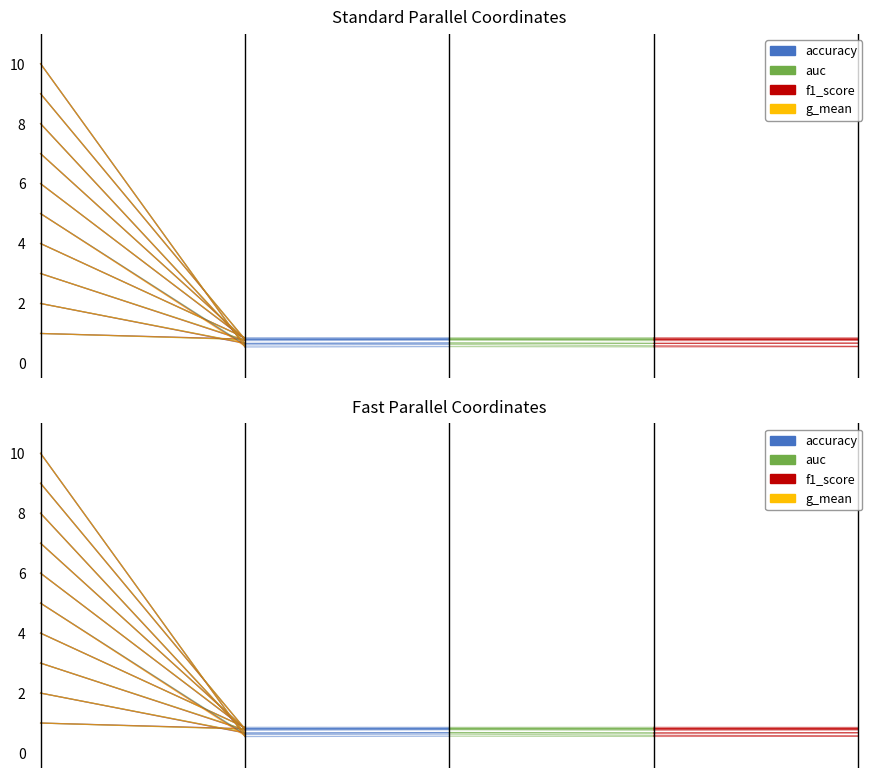

What is the maximum value for accuracy?

1.0